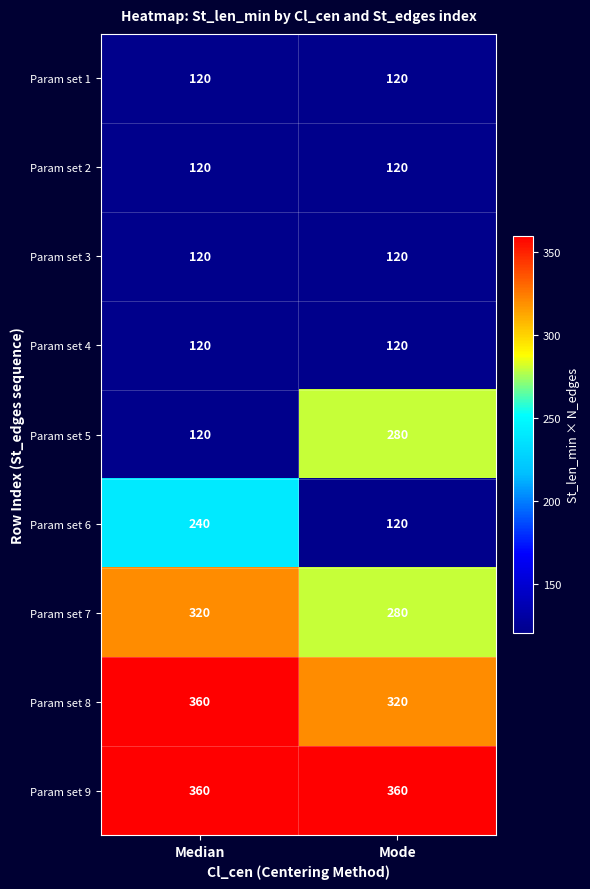

Which series has the largest range (max minus min)?

Param set 5